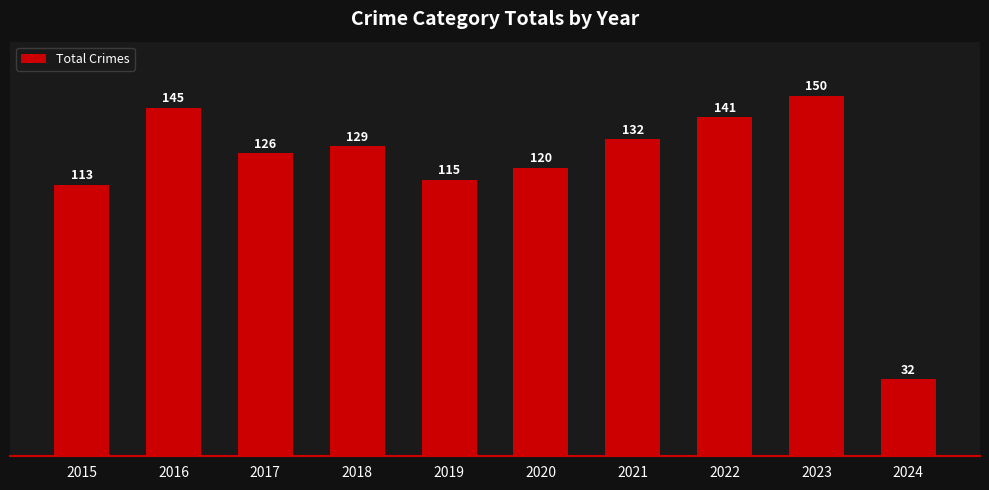

Which has a higher value, 2023 or 2024?

2023